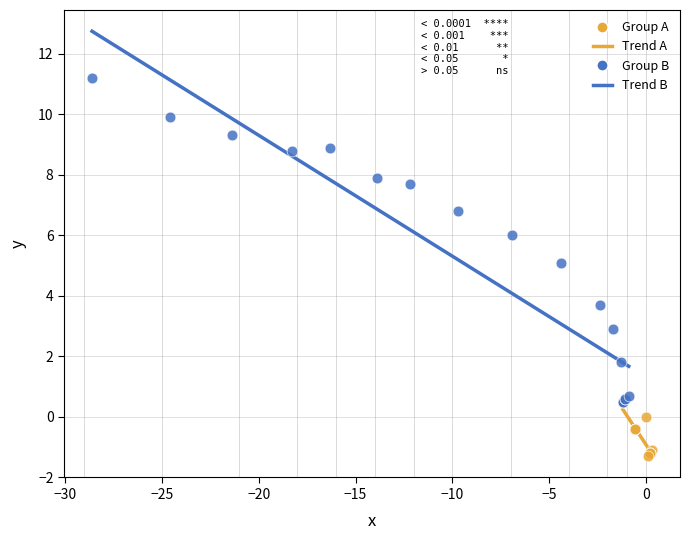

Which series has the largest Y range (max minus min)?

Group B